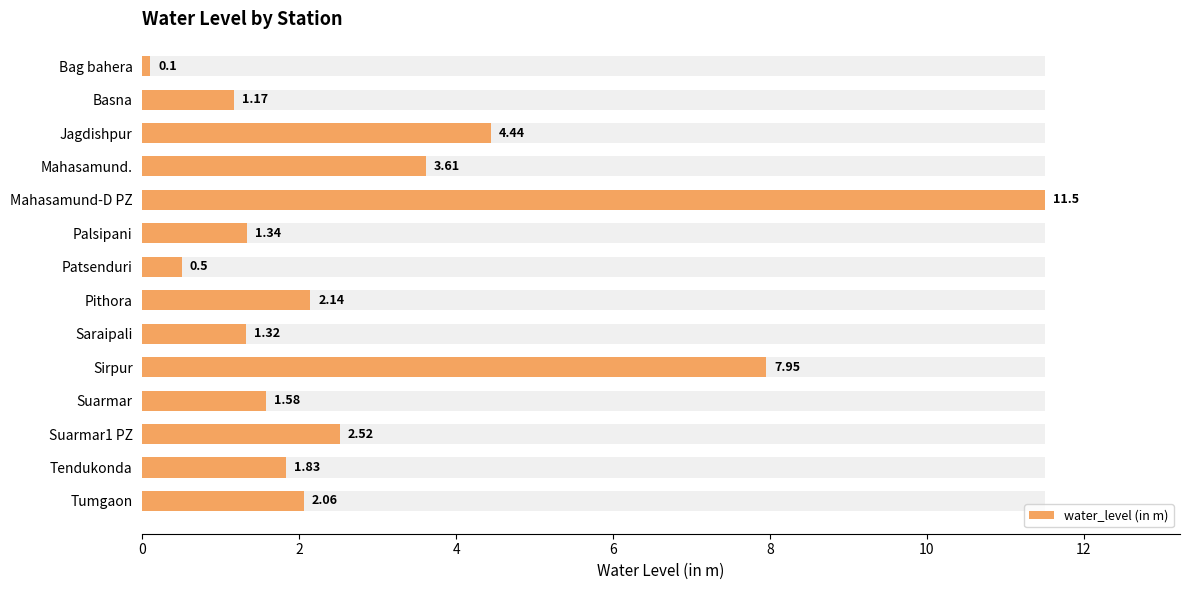

Are the bars grouped side by side (vs. stacked)?

No